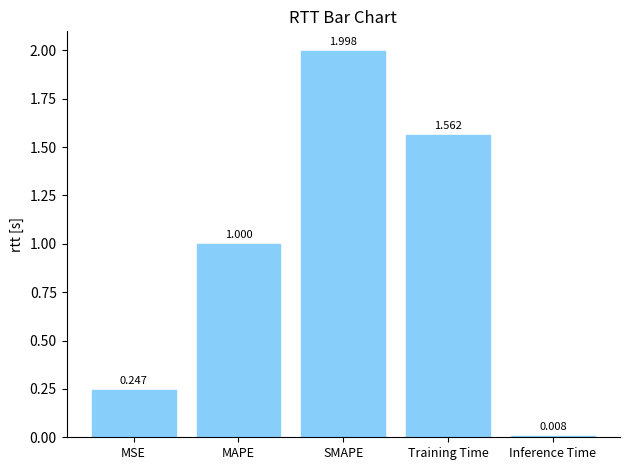

What position from the right is Training Time?

2